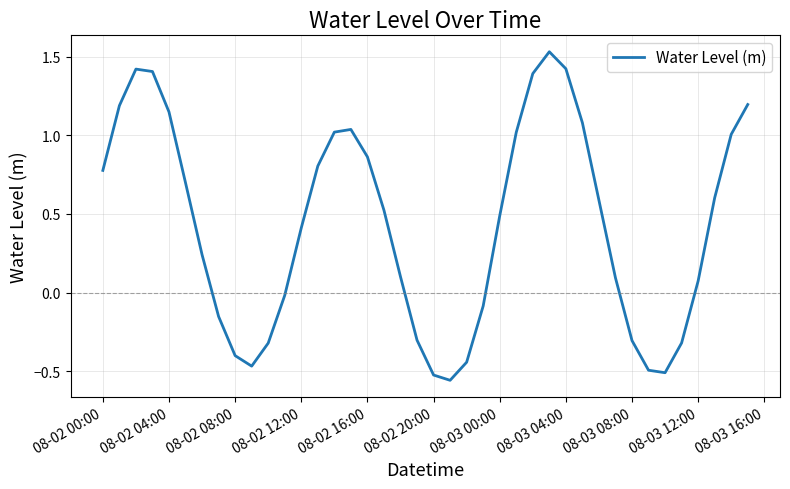

What is the difference between the maximum and minimum values?

2.1